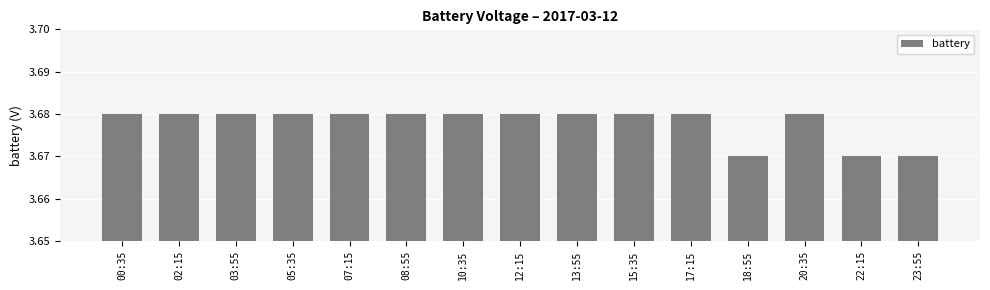

Count the values in the range 3 to 4.

15